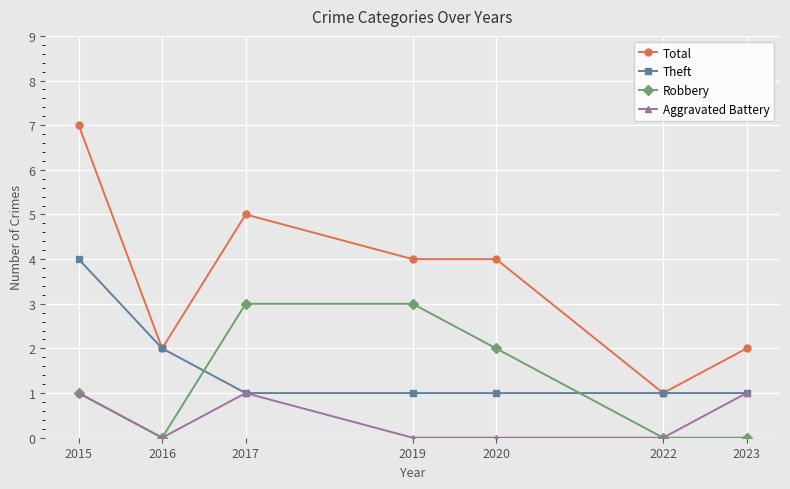

Which series has the largest total across all categories?

Total